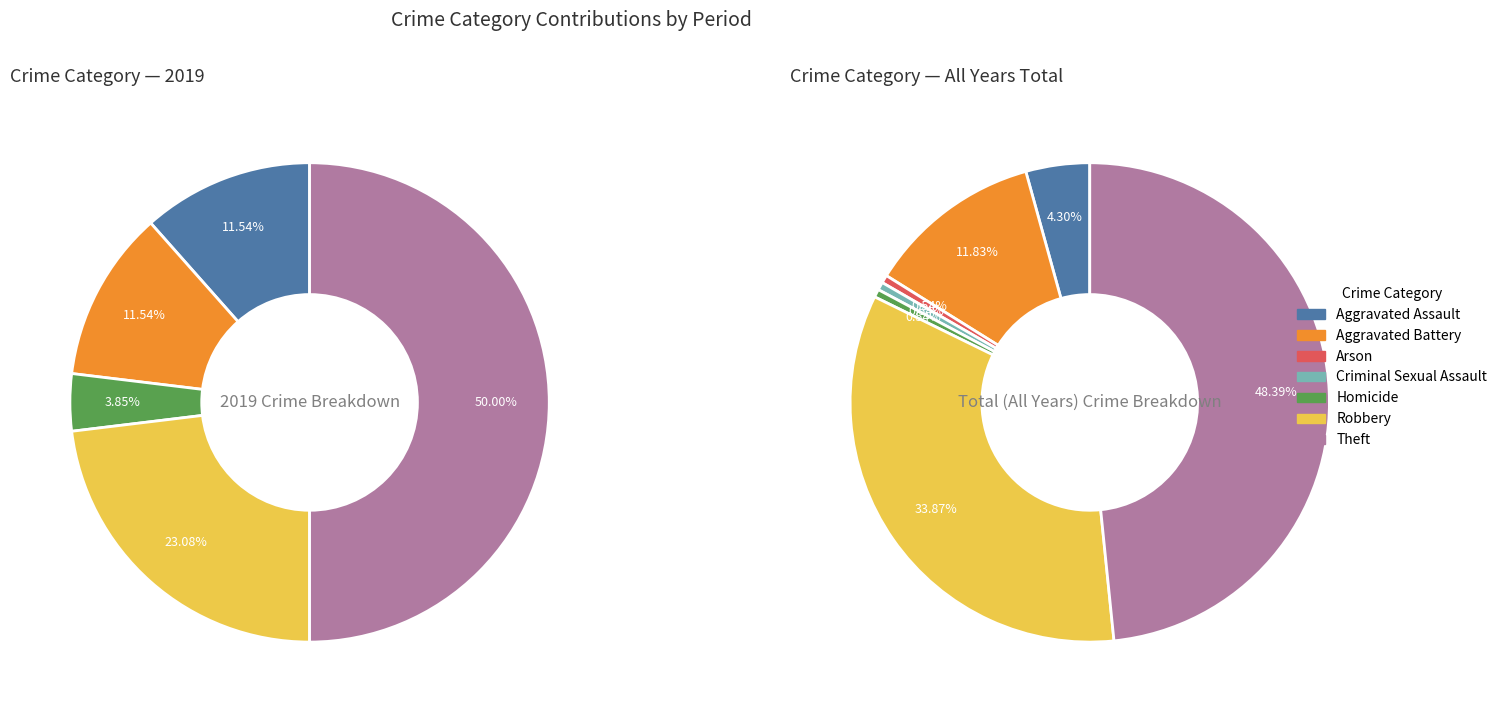

Is there a majority slice in this chart?

No